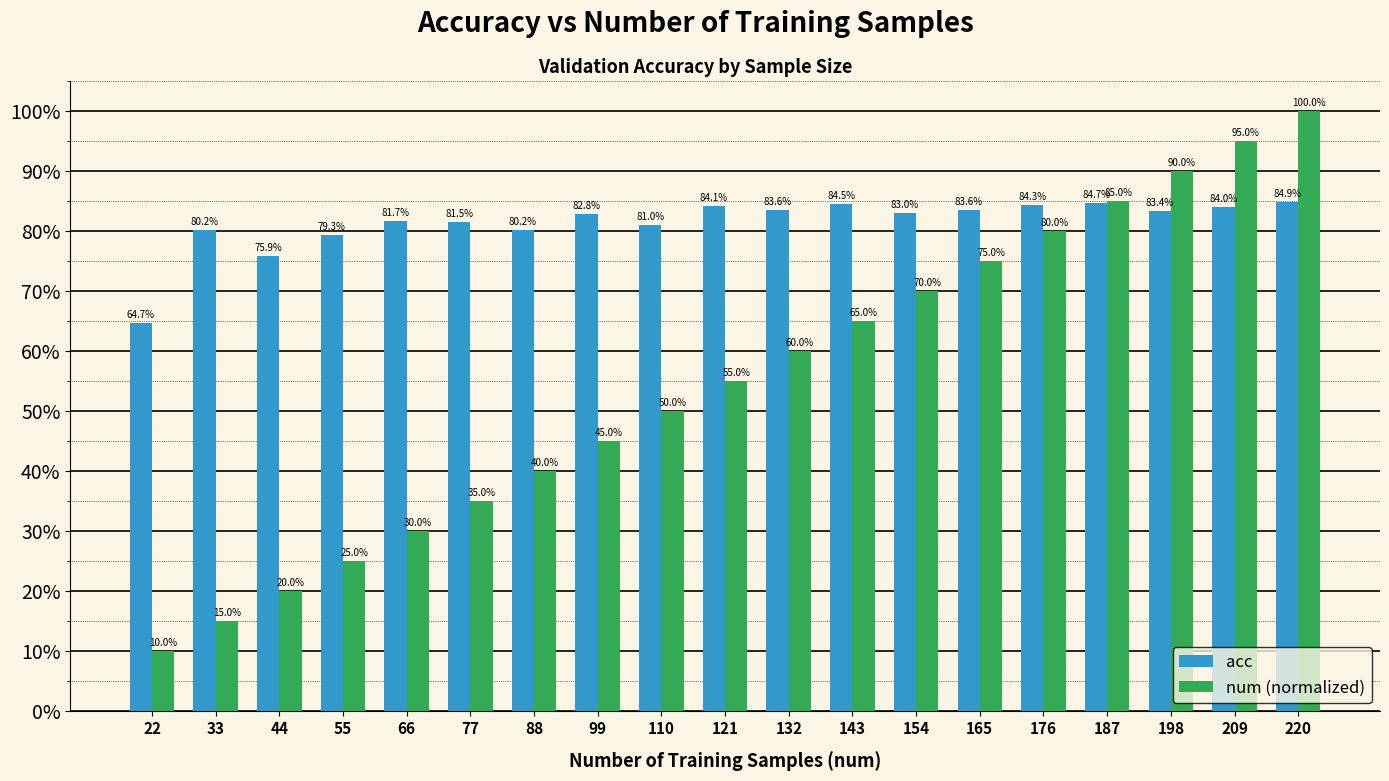

Between 209 and 44, which is larger?

209